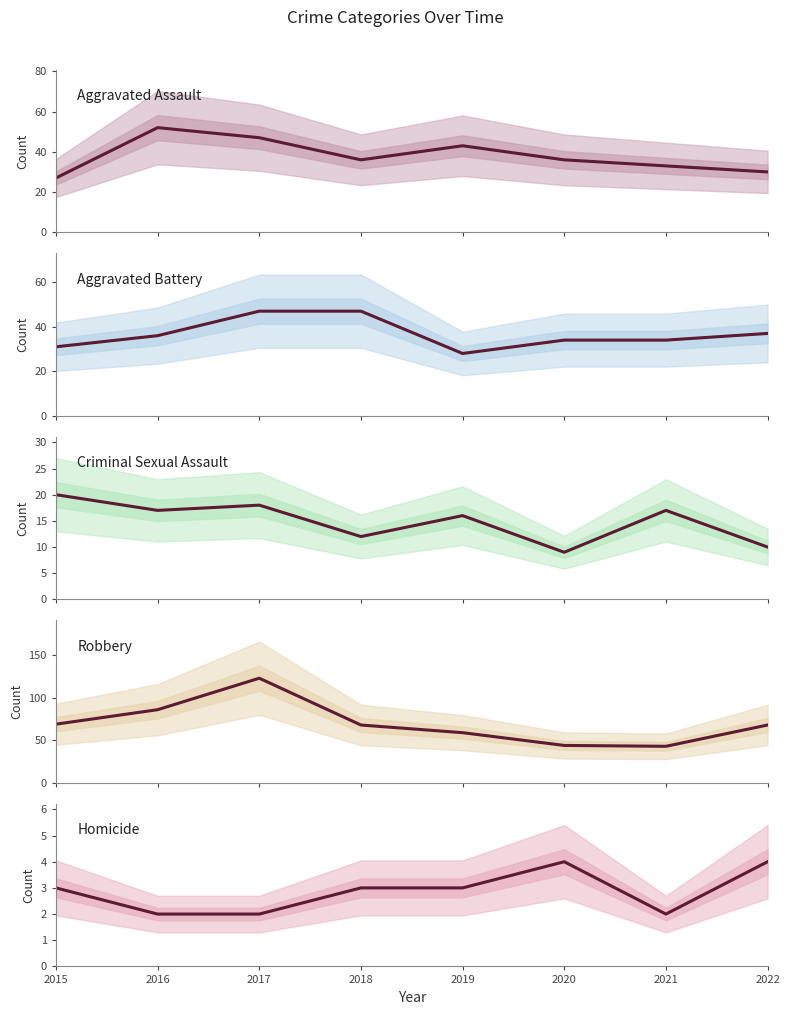

At which category does Aggravated Assault reach its first local valley?

2018